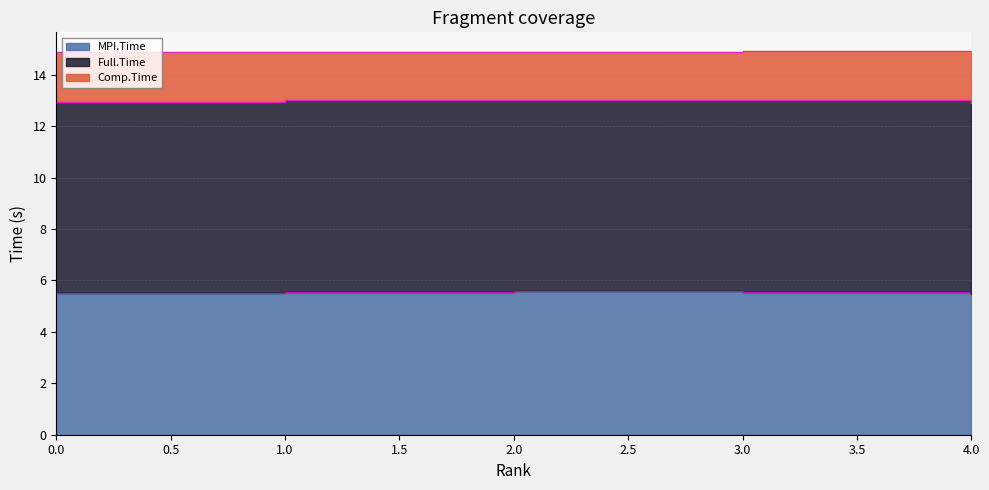

Which series has the largest total across all categories?

Full.Time